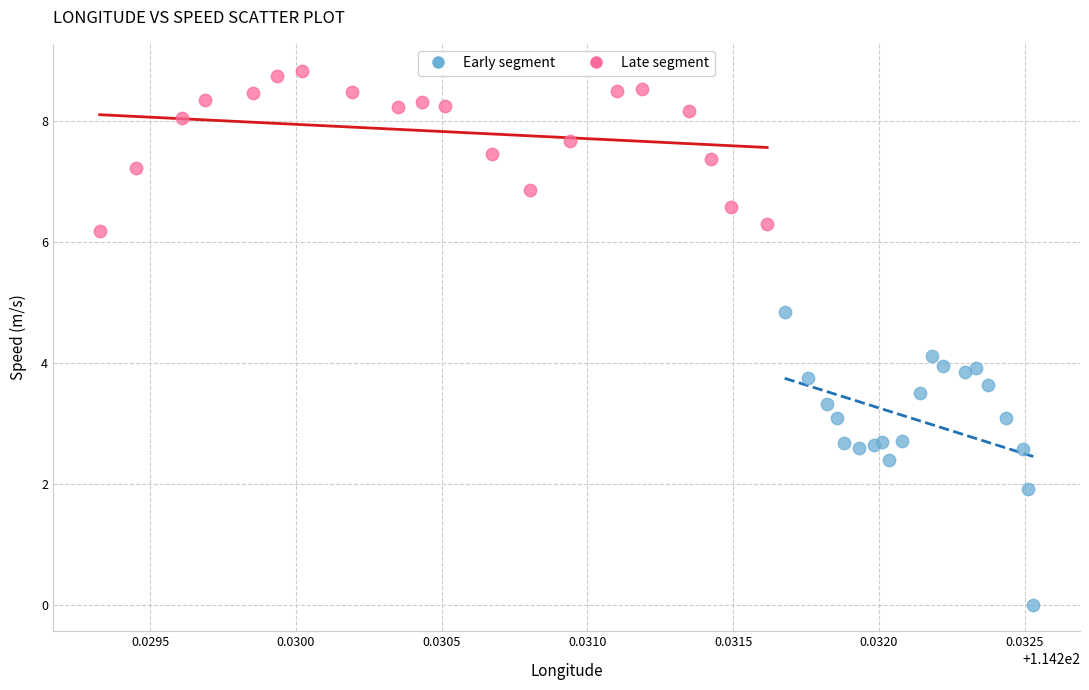

Which series has the widest spread of Y values?

Early segment